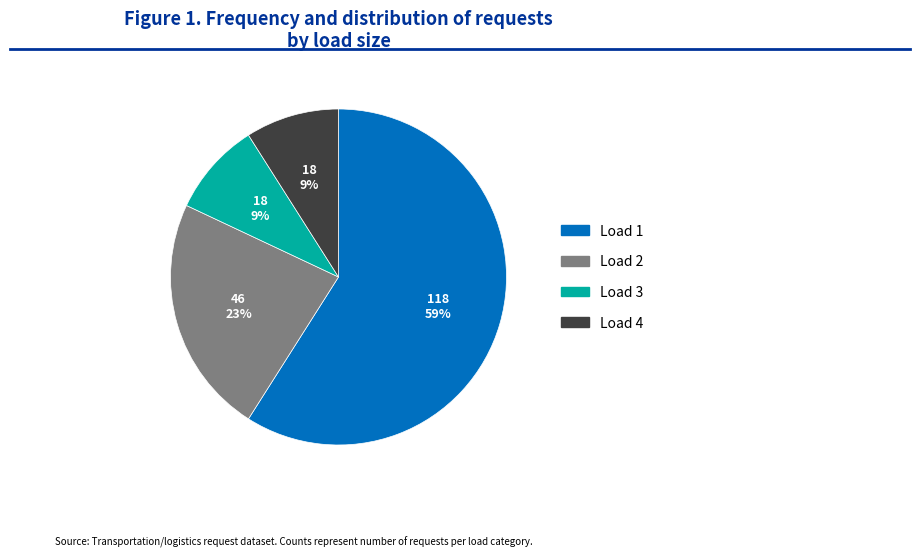

Do Load 1 and Load 4 together represent more than half of the pie?

Yes